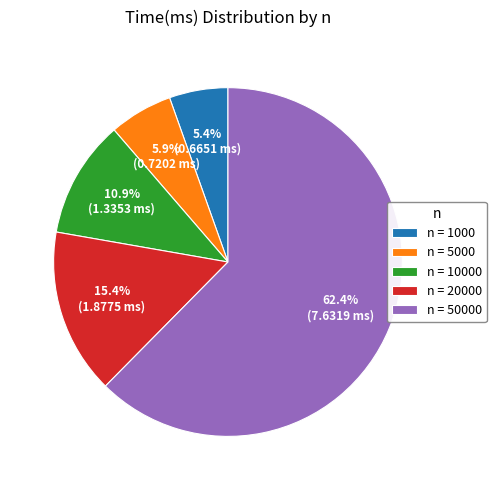

What percentage do n = 5000 and n = 1000 together represent?

11.3%